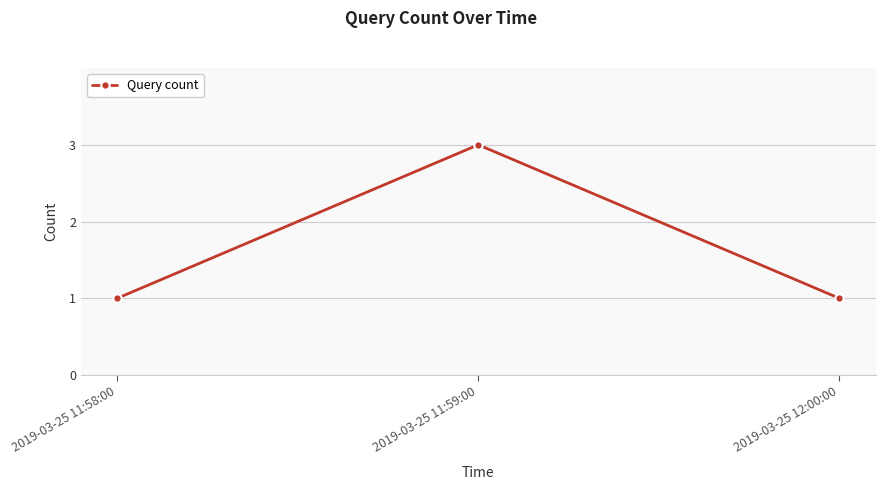

What is the sum of the values at 2019-03-25 12:00:00 and 2019-03-25 11:59:00?

4